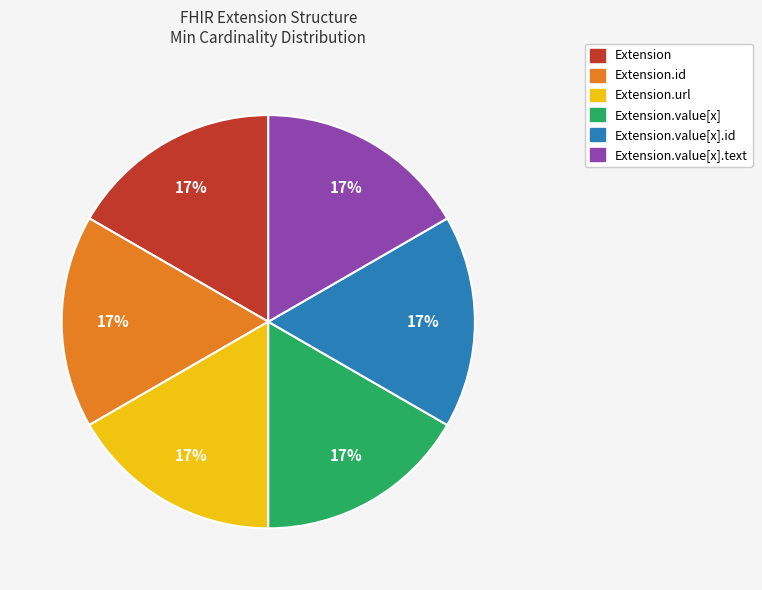

Does any single category account for the majority?

No